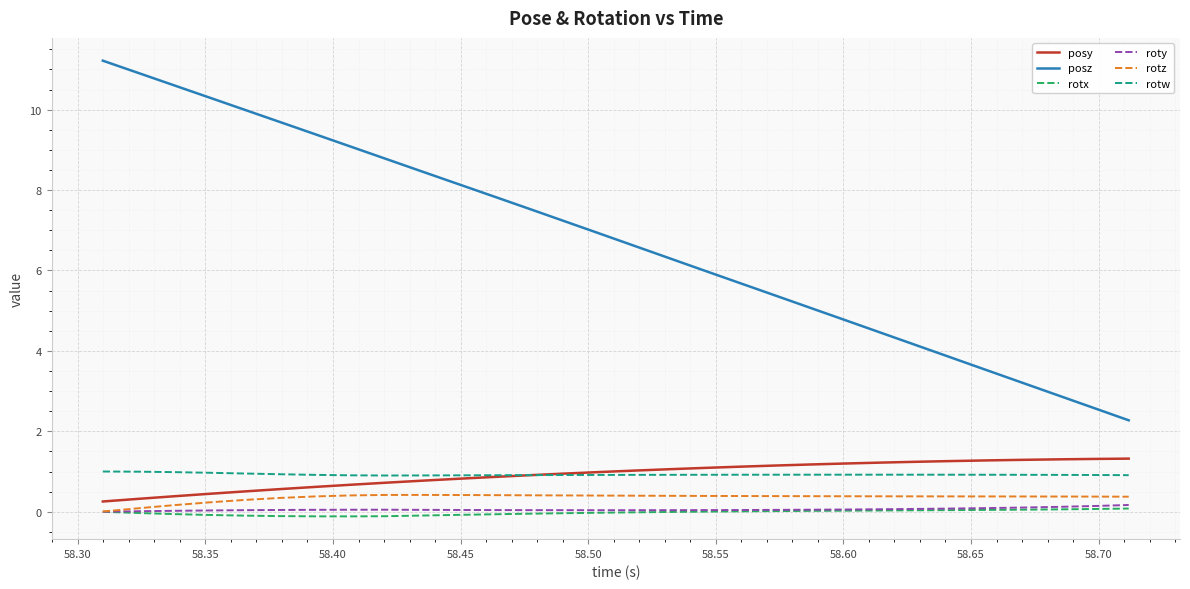

True or false: rotw and posz intersect in this chart.

False